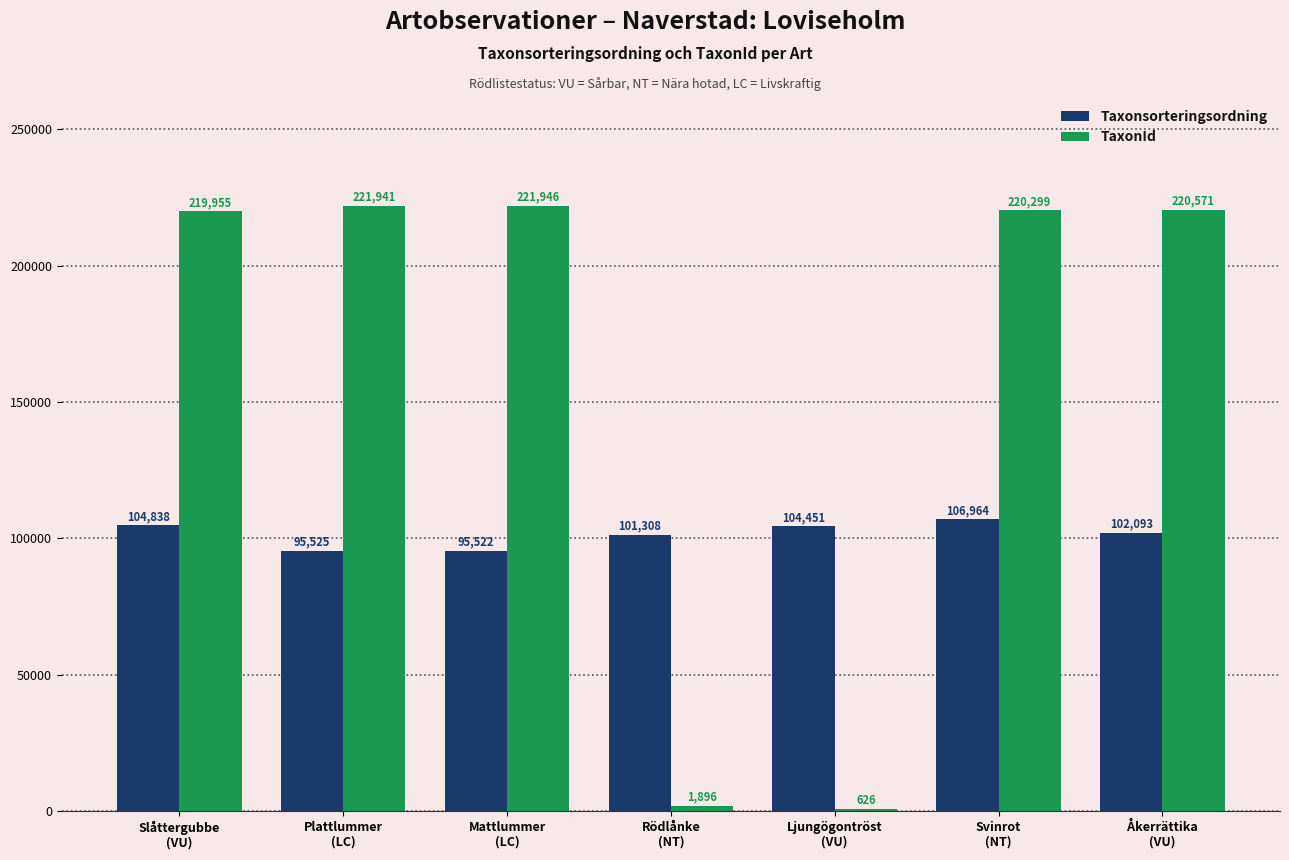

Reading left to right, extract all data points from this chart.

Taxonsorteringsordning: Slåttergubbe
(VU)=104838	Plattlummer
(LC)=95525	Mattlummer
(LC)=95522	Rödlånke
(NT)=101308	Ljungögontröst
(VU)=104451	Svinrot
(NT)=106964	Åkerrättika
(VU)=102093
TaxonId: Slåttergubbe
(VU)=219955	Plattlummer
(LC)=221941	Mattlummer
(LC)=221946	Rödlånke
(NT)=1896	Ljungögontröst
(VU)=626	Svinrot
(NT)=220299	Åkerrättika
(VU)=220571